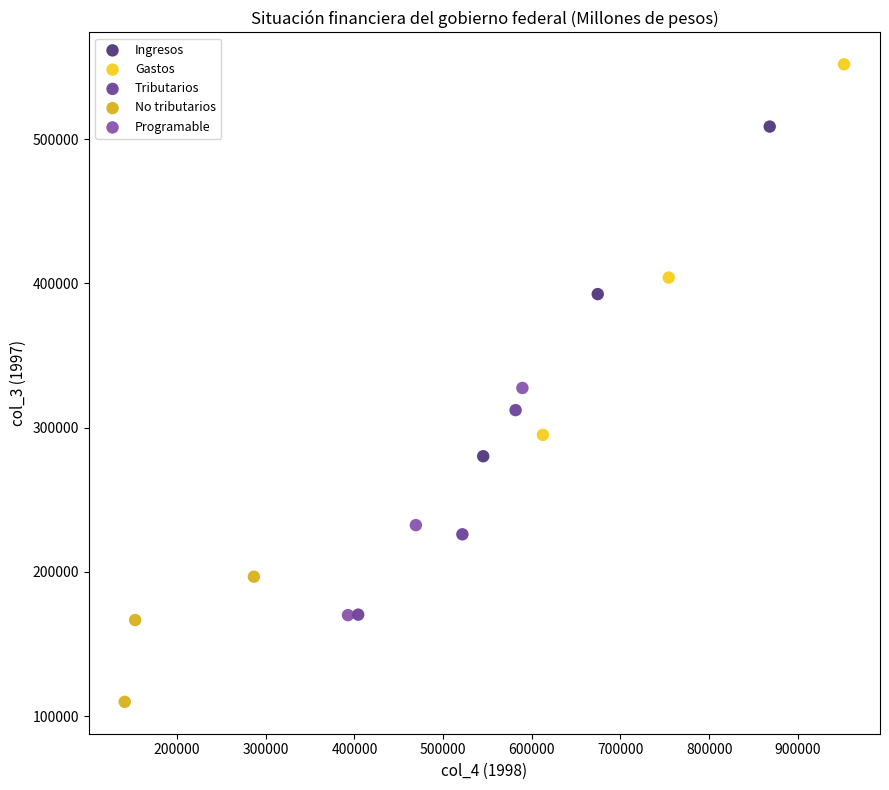

Which series contains the highest Y value?

Gastos